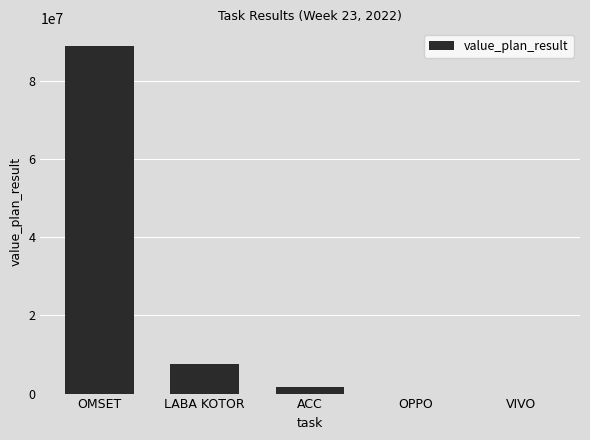

Reading right to left, extract all data points from this chart.

VIVO=20	OPPO=20	ACC=1582303	LABA KOTOR=7561465	OMSET=88958415